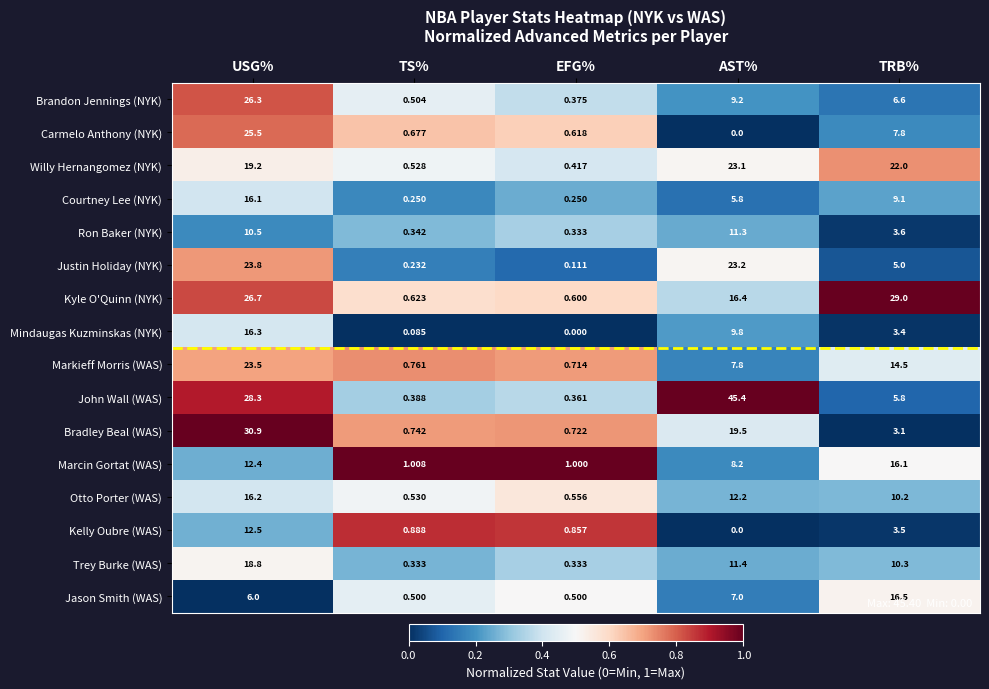

Which label corresponds to the largest value in the chart?

AST%